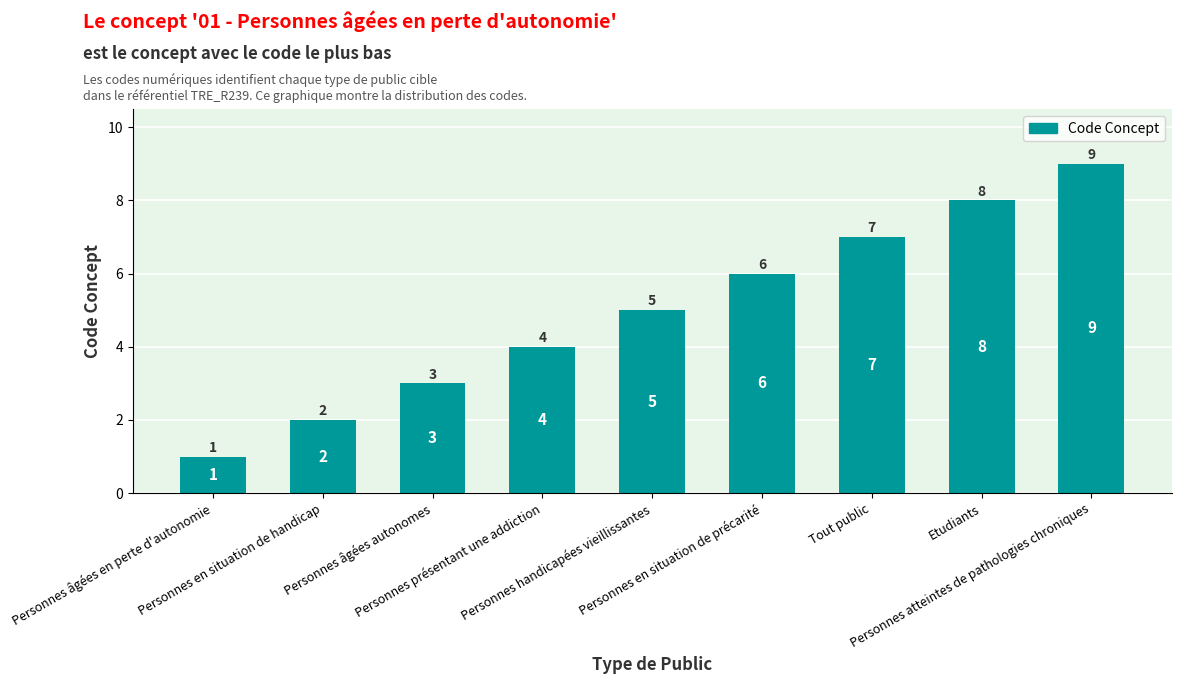

List the labels in order of value, largest first.

Personnes atteintes de pathologies chroniques, Etudiants, Tout public, Personnes en situation de précarité, Personnes handicapées vieillissantes, Personnes présentant une addiction, Personnes âgées autonomes, Personnes en situation de handicap, Personnes âgées en perte d'autonomie